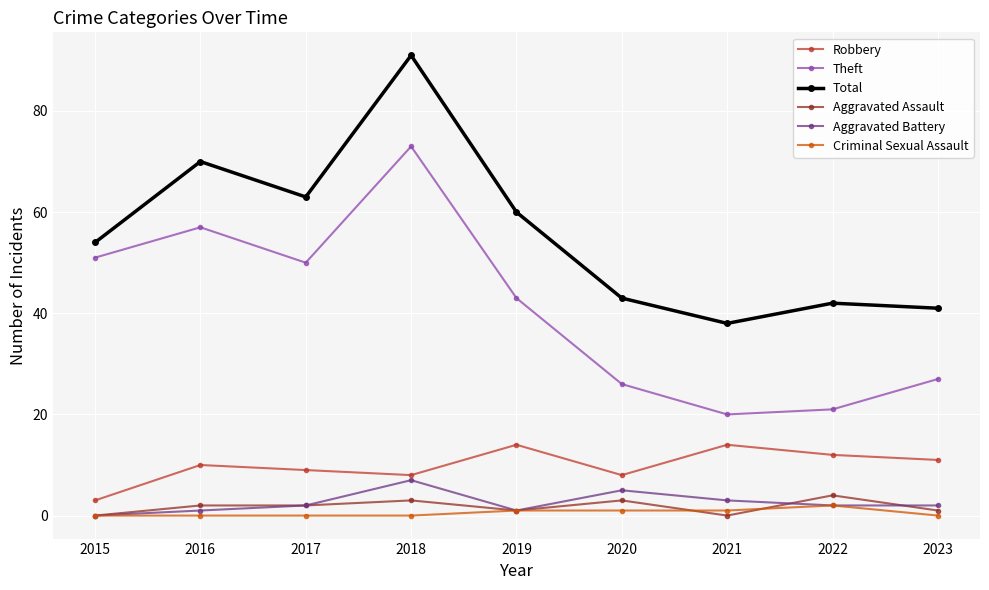

At which category is the sum across all series the highest?

2018